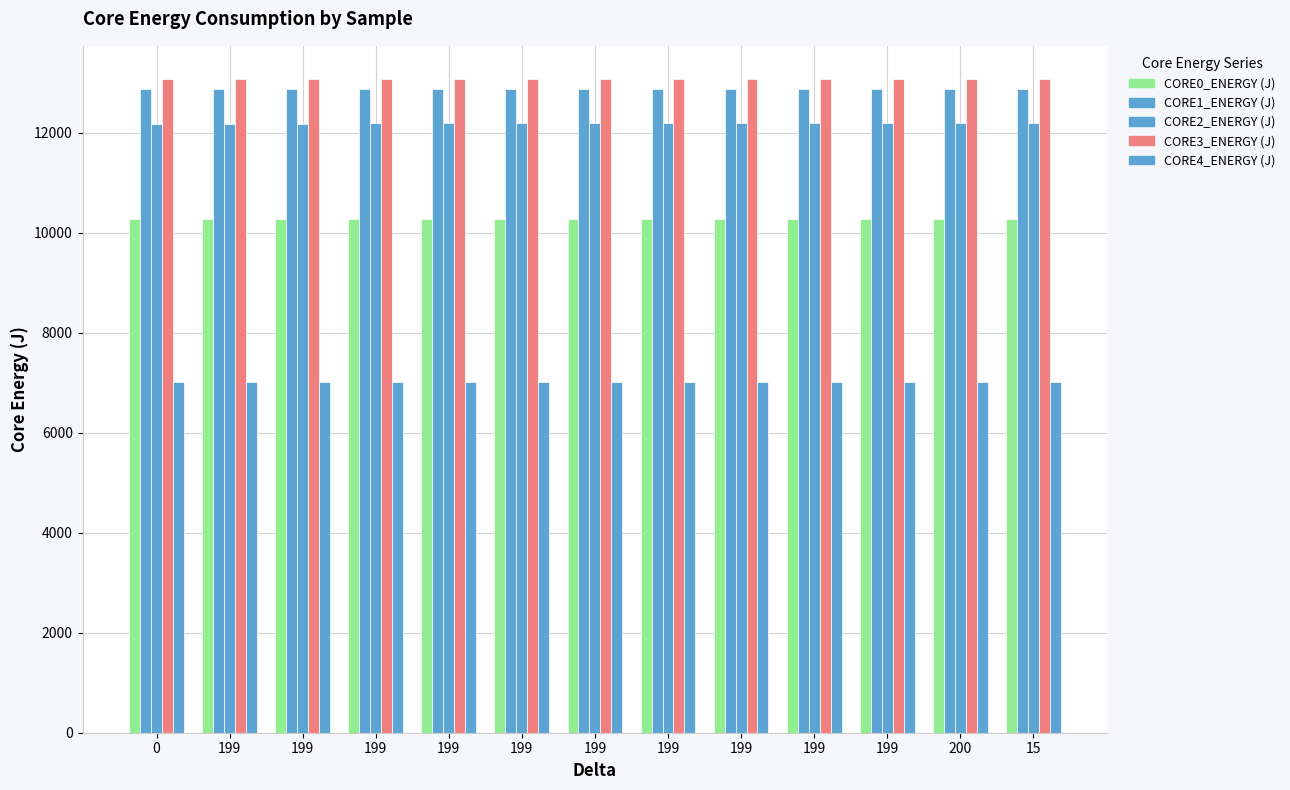

Is the value of CORE1_ENERGY (J) at 200 greater than the value of CORE0_ENERGY (J) at 199?

Yes